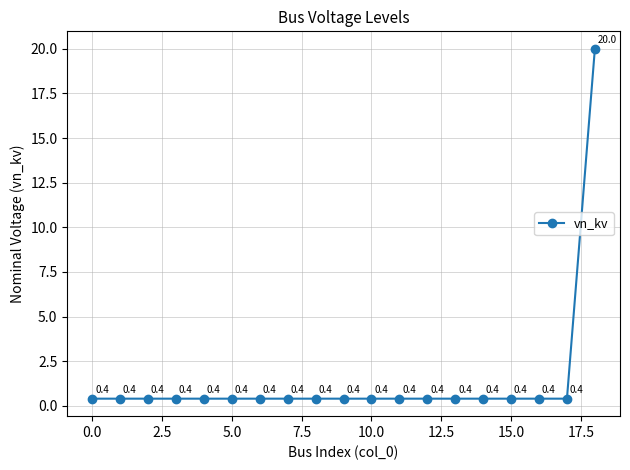

What is the minimum value shown in the chart?

0.4